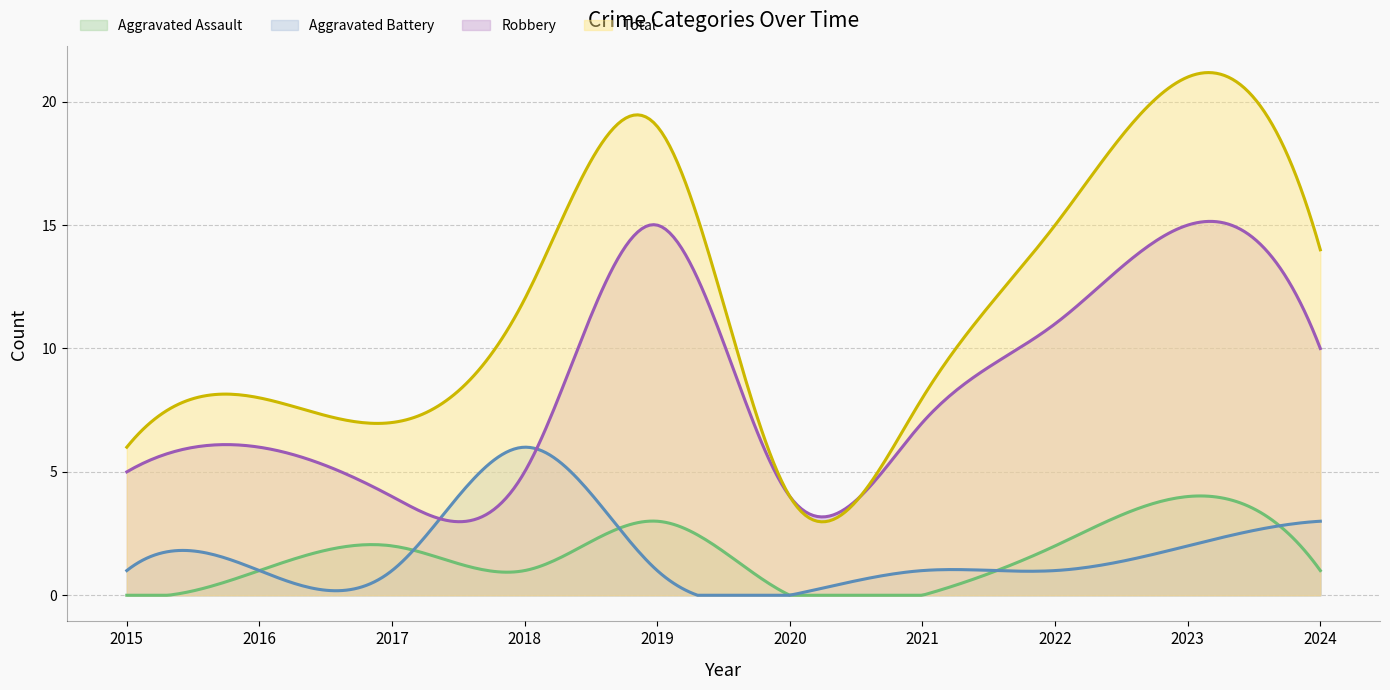

Where does the Aggravated Assault series first go above 1?

2017